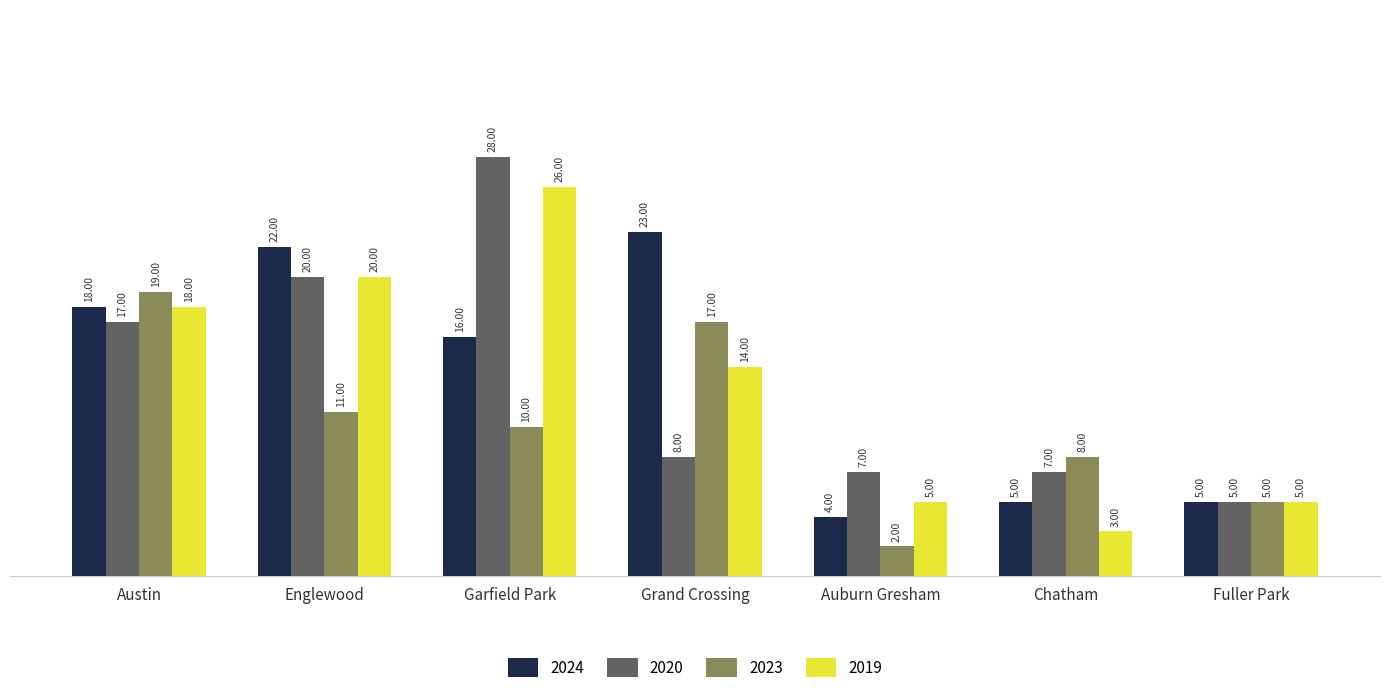

What is the sum of all 2020 values?

92